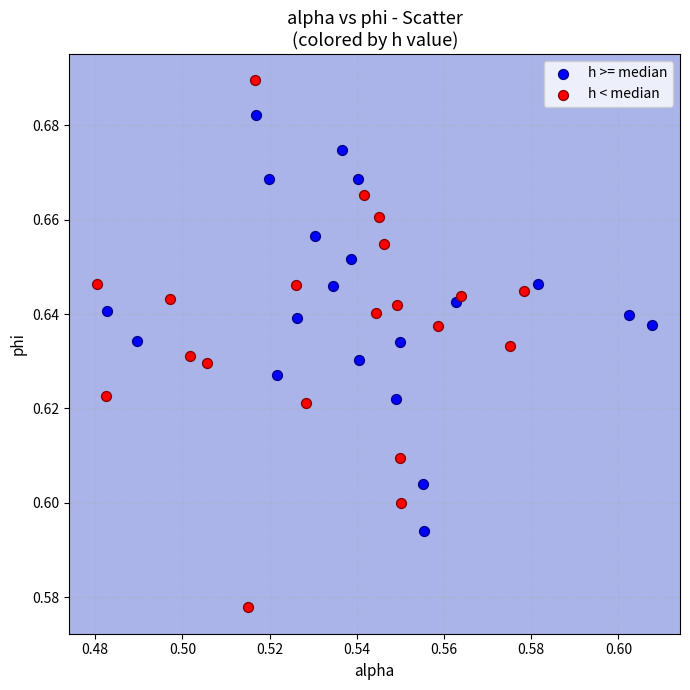

Which series has the widest spread of Y values?

h < median